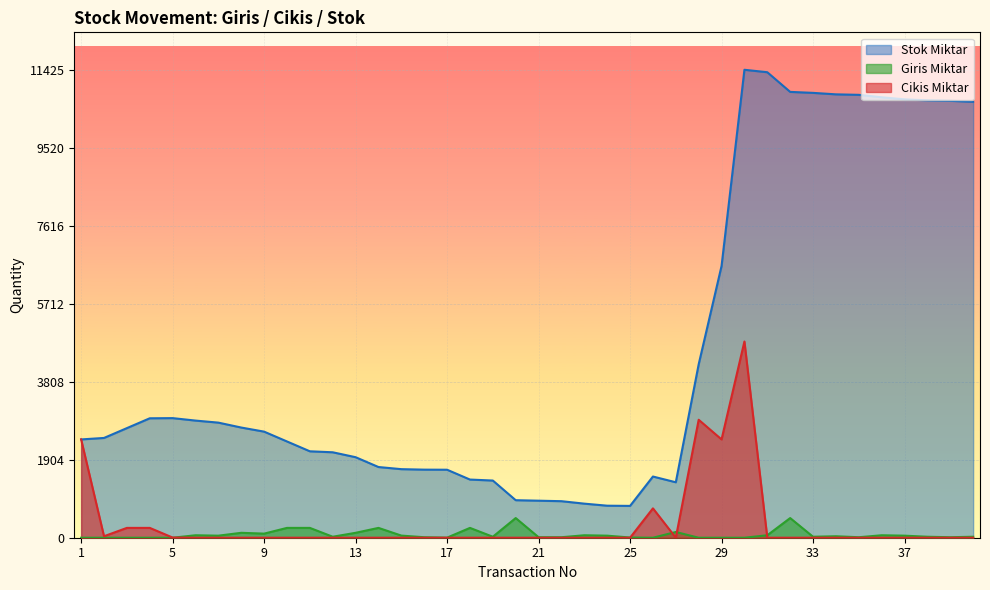

At which label is Cikis Miktar closest to 2395?

1